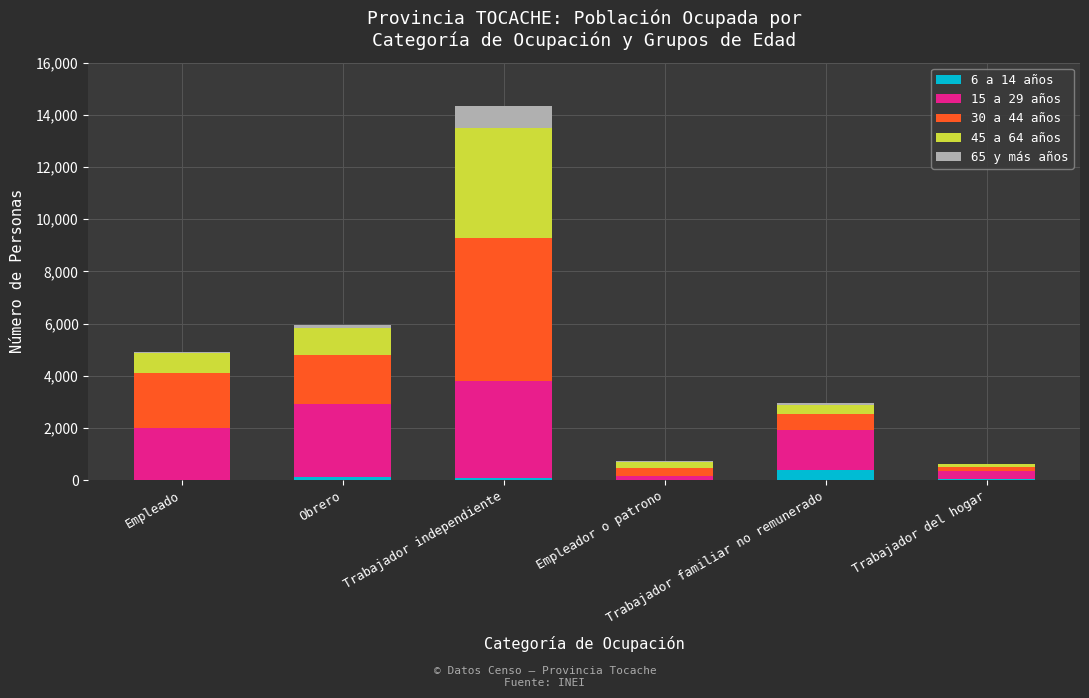

True or false: 65 y más años has a value of 66 at Trabajador familiar no remunerado.

True